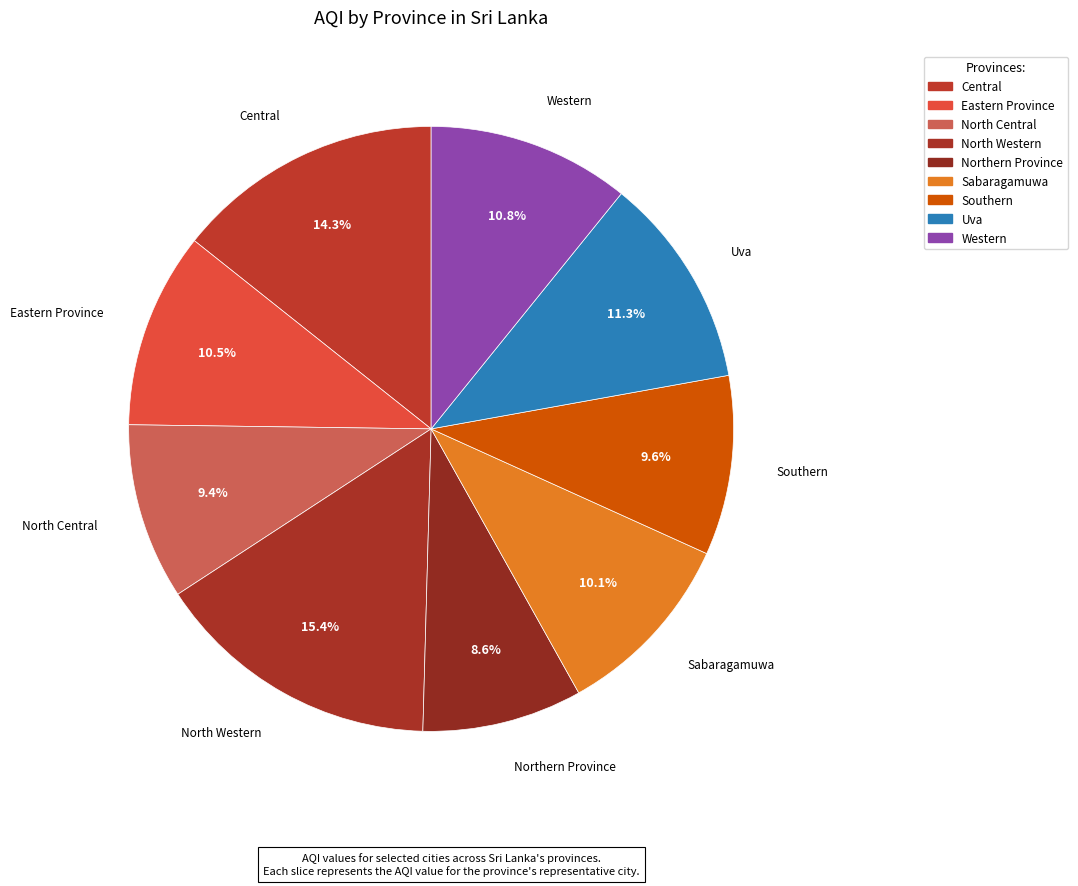

Count the number of slices in the pie.

9